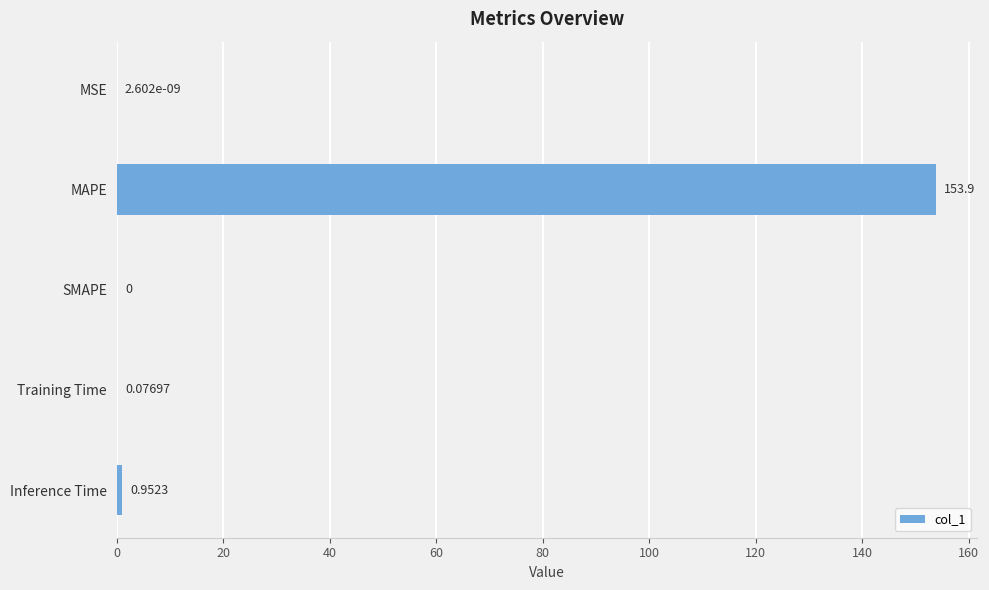

At which label is the value closest to 76?

Inference Time